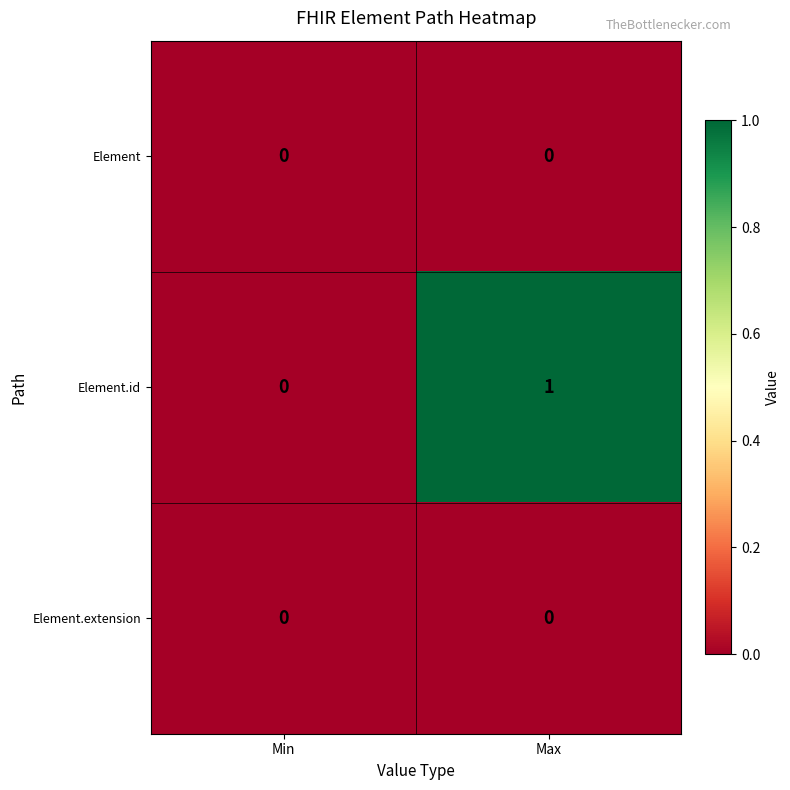

Between Min and Max, which series saw the biggest shift?

Element.id